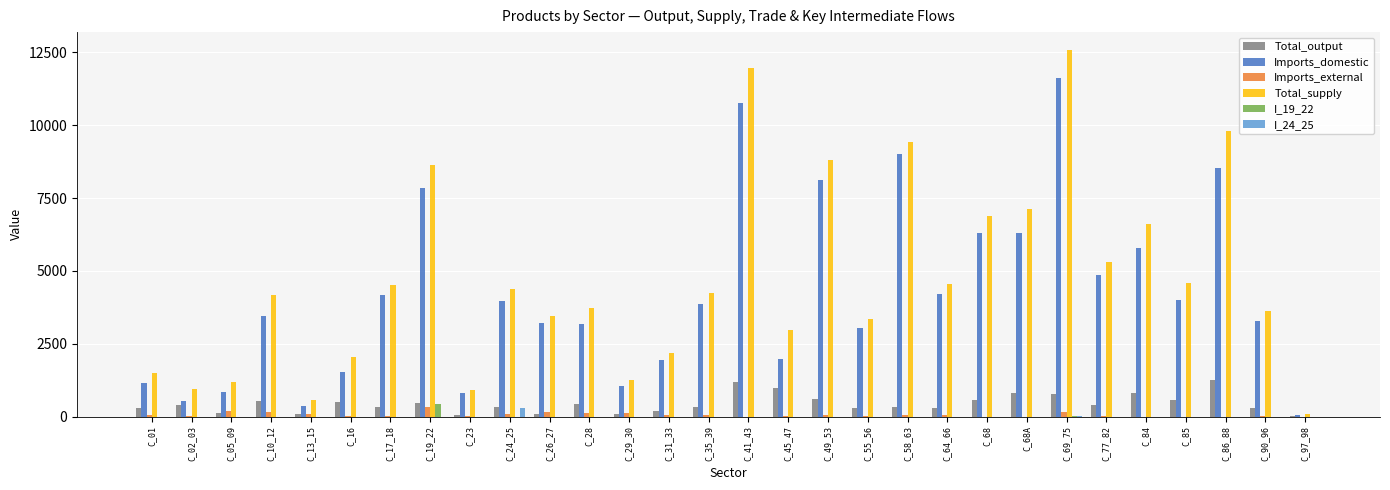

What is the maximum value for I_19_22?

439.5